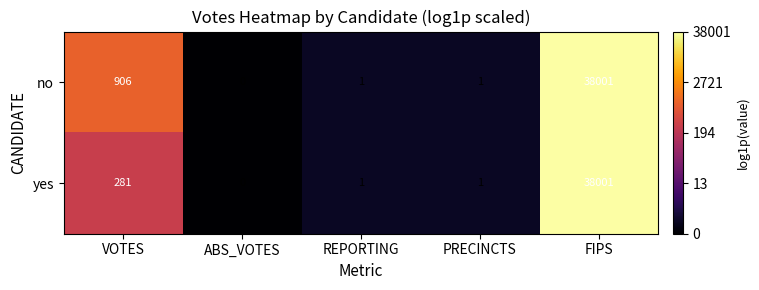

At which label does no first exceed 1?

VOTES